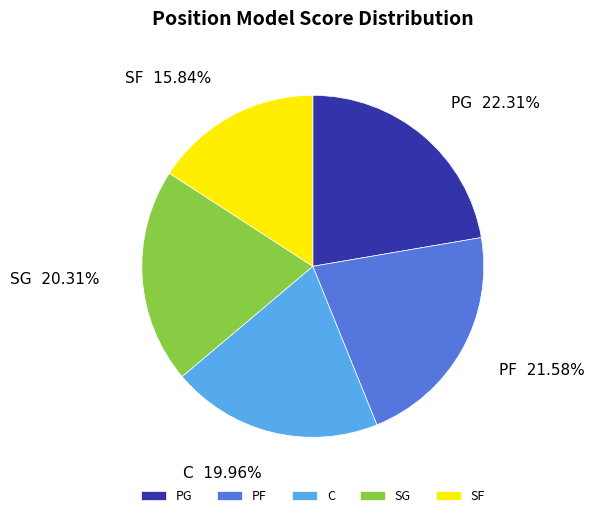

Is there a majority slice in this chart?

No